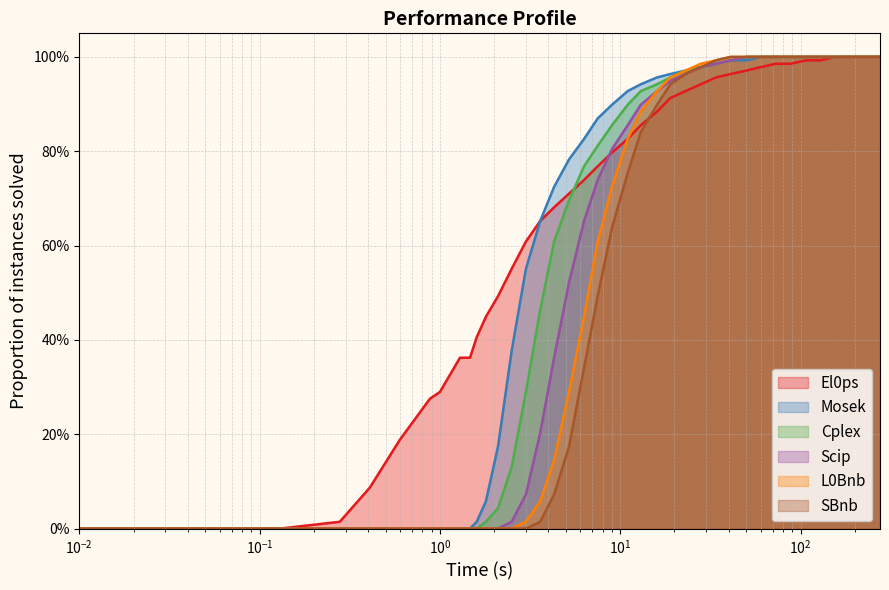

What is the average value of the Scip series?

0.5